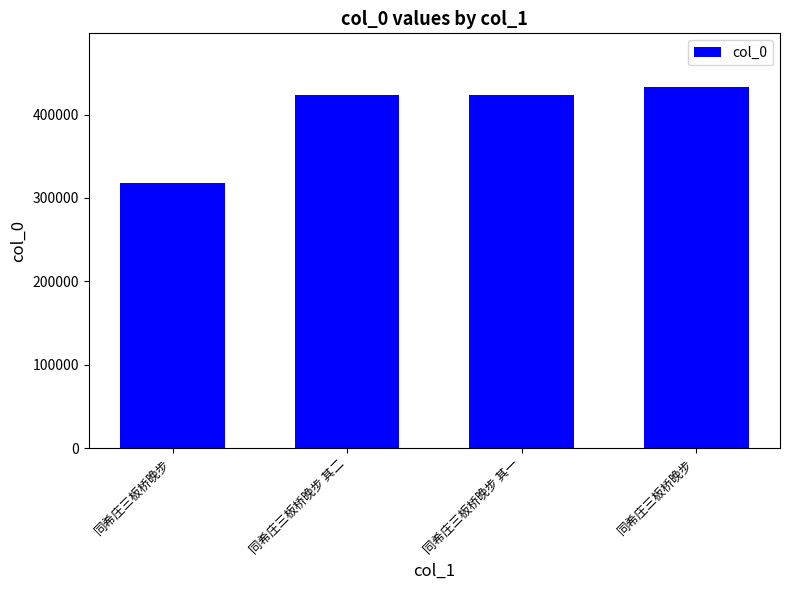

Reading right to left, list all the values displayed in this chart.

同希庄三板桥晚步=432472	同希庄三板桥晚步 其一=423759	同希庄三板桥晚步 其二=423760	同希庄三板桥晚步=317625